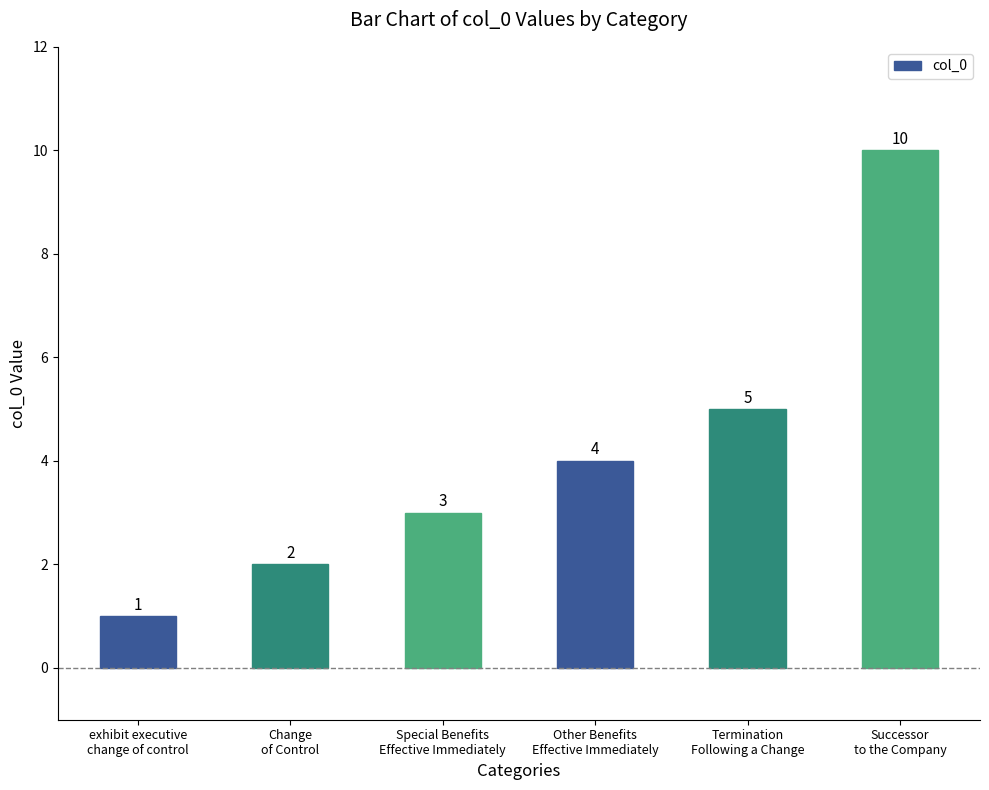

Which has a higher value, Termination
Following a Change or Other Benefits
Effective Immediately?

Termination
Following a Change